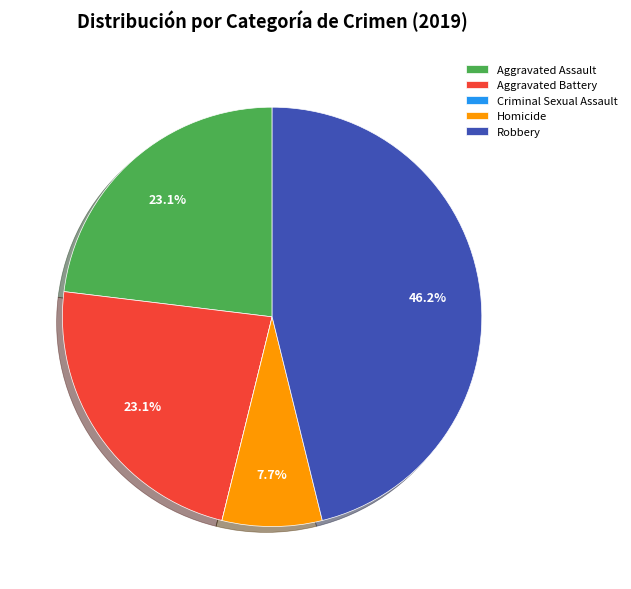

Is there a majority slice in this chart?

No